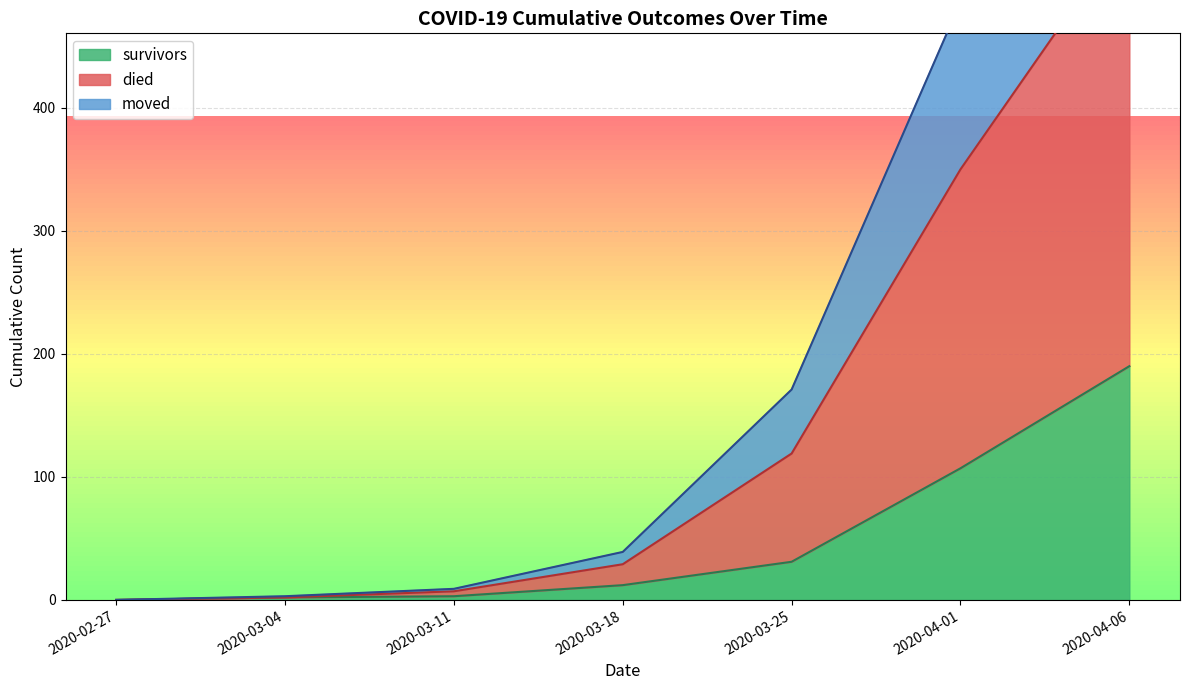

After their last crossing, which series has the higher values: died or survivors?

died